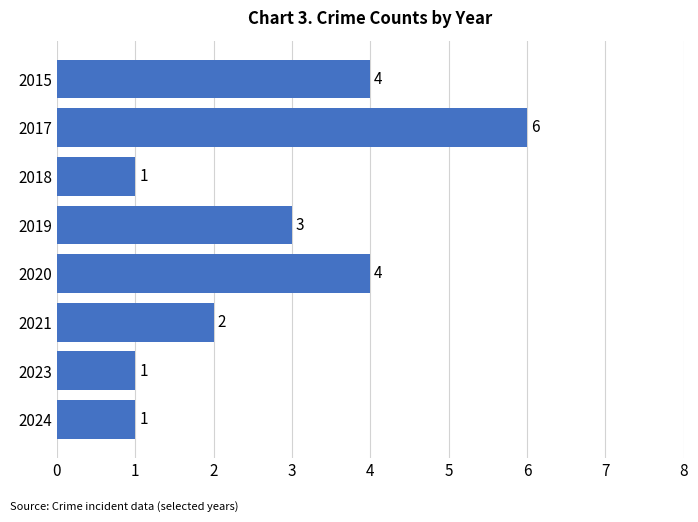

The value at 2023 is 1. True or false?

True